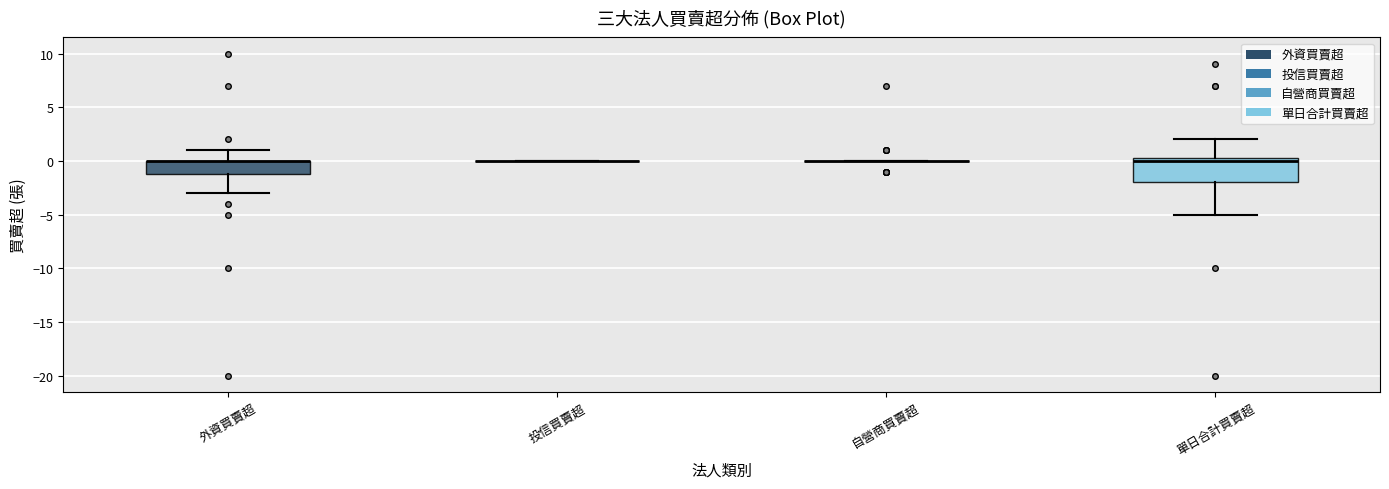

Reading left to right, transcribe this box plot: for each box, give where its median line is, the range the box spans, and where its two whiskers end, as read against the y-axis. The values are not printed on the chart, so give them approximately, as read against the axis.

外資買賣超: median 0.0 (drawn on the box's upper edge), box -1.0 to 0.0, whiskers -3.0 to 1.0
投信買賣超: box collapsed to a line at 0.0, whiskers 0.0 to 0.0
自營商買賣超: box collapsed to a line at 0.0, whiskers 0.0 to 0.0
單日合計買賣超: median 0.0, box -2.0 to 0.5, whiskers -5.0 to 2.0